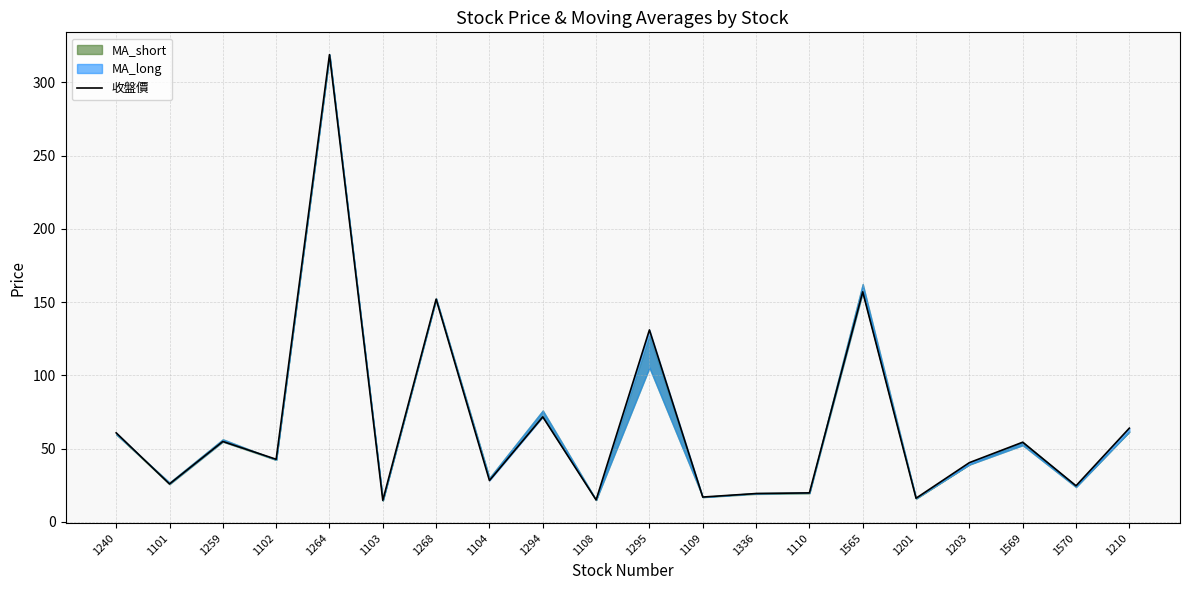

How many interior local valleys (lower than both neighbors) does the data have?

8